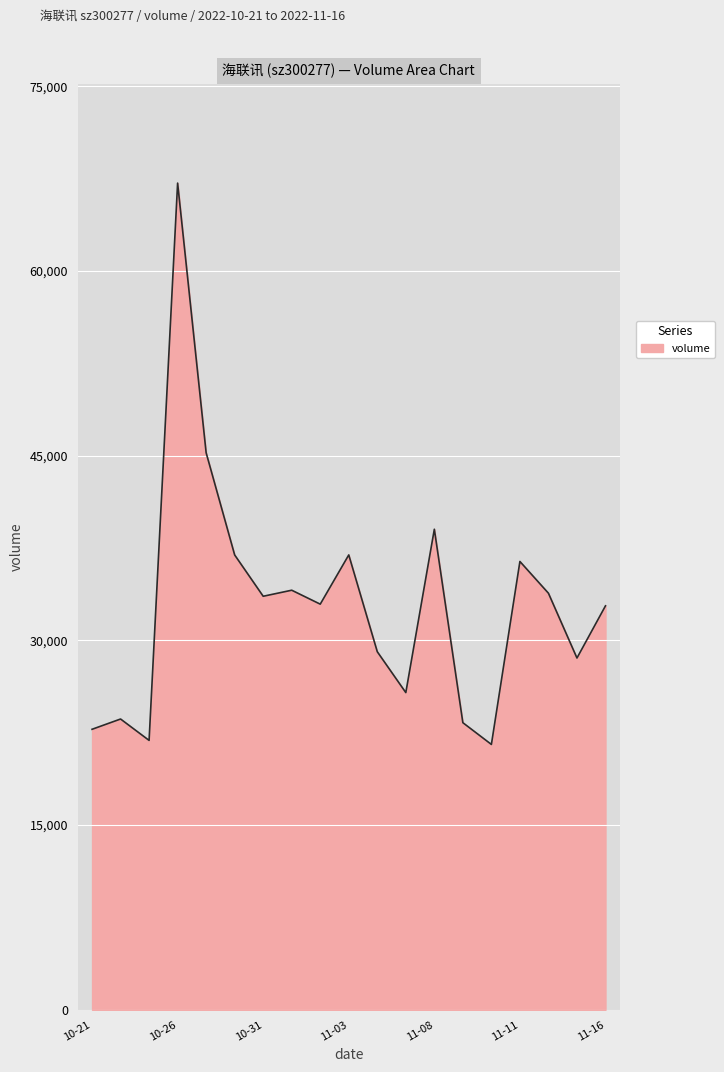

What is the greatest value displayed?

67144